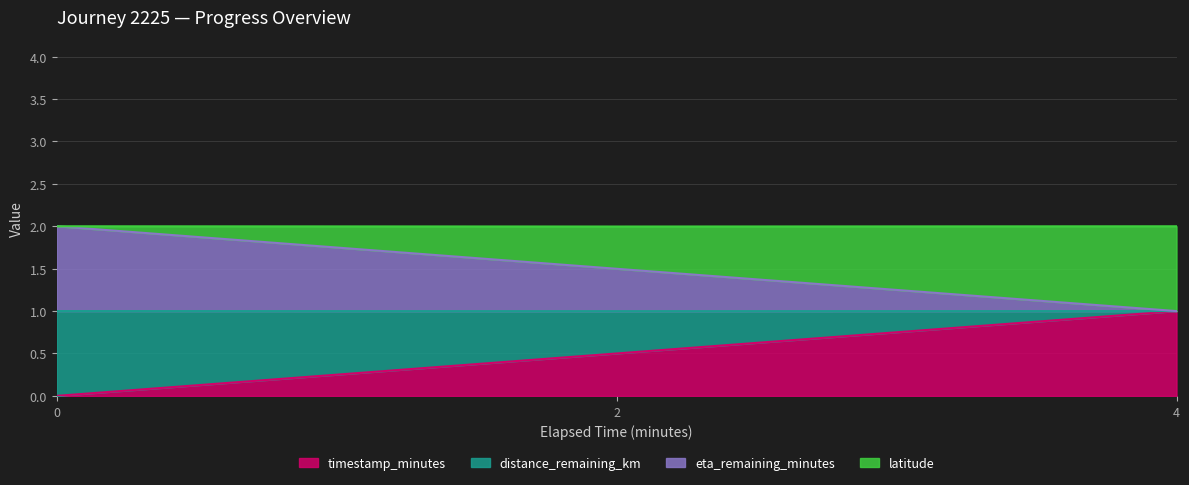

Which has a higher value, 2.0 or 0.0?

2.0